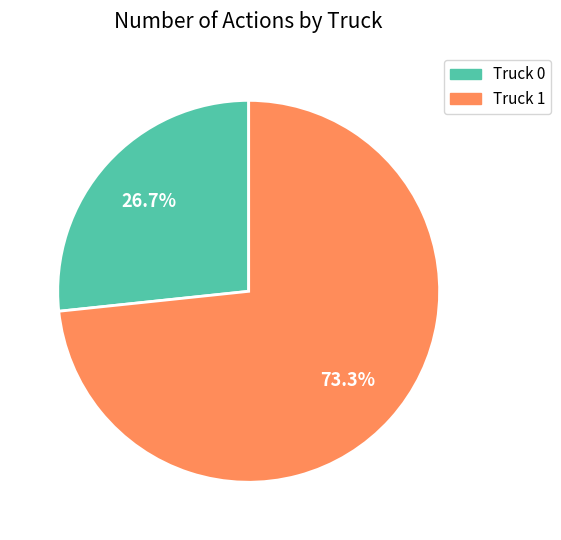

Which has a higher value, Truck 1 or Truck 0?

Truck 1